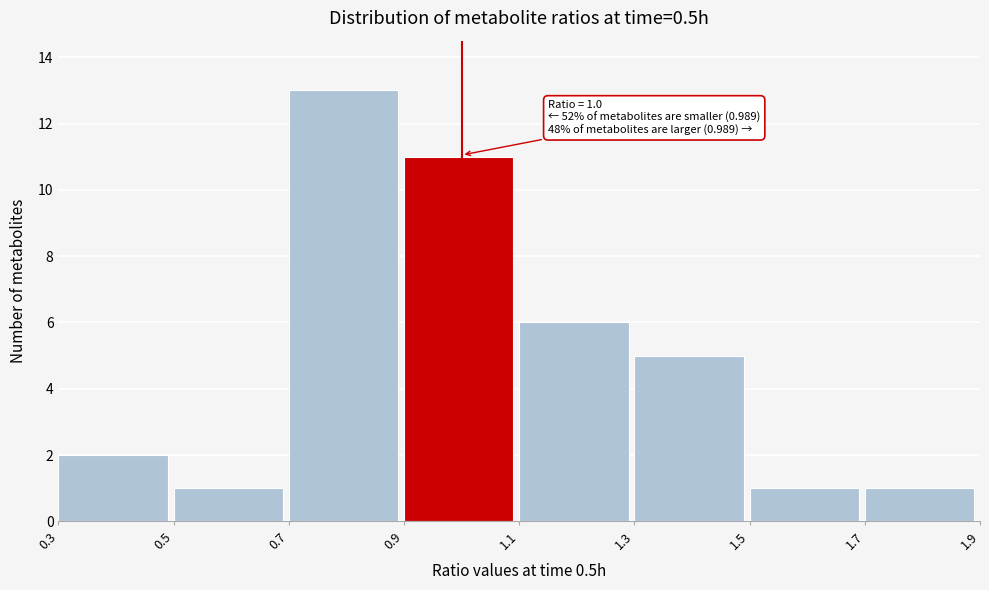

Which range on the x-axis has the tallest bar?

0.7 to 0.9